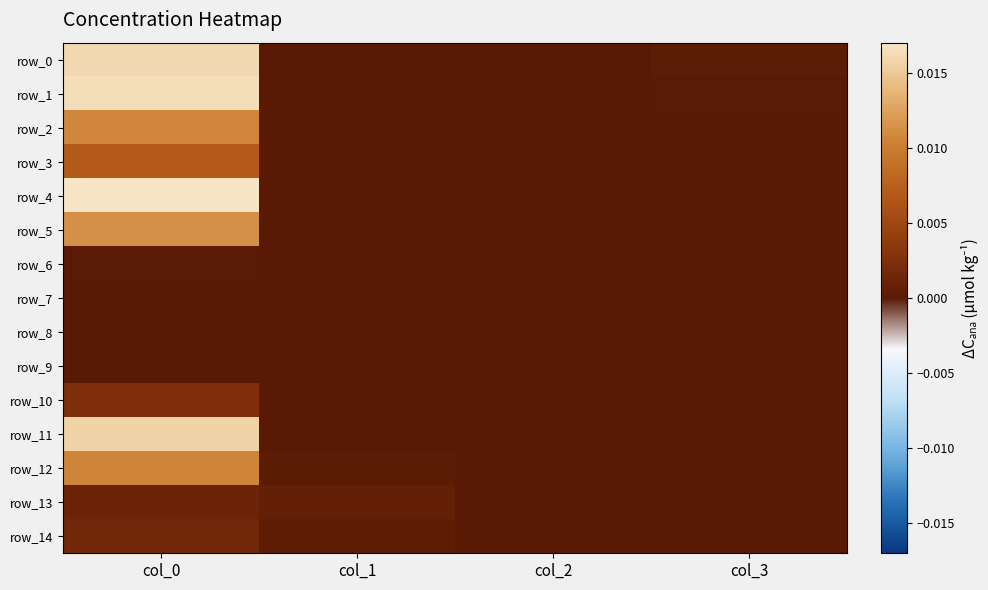

Rank the series by their maximum value, from highest to lowest.

row_4, row_1, row_0, row_11, row_5, row_2, row_12, row_3, row_10, row_14, row_13, row_6, row_7, row_8, row_9